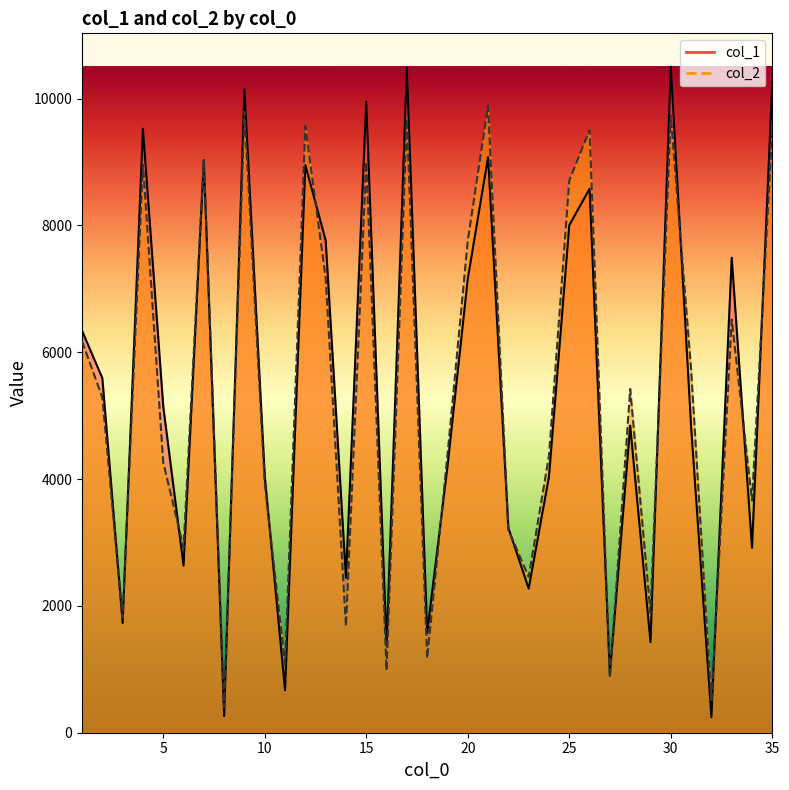

At which category does col_1 reach its first local valley?

3